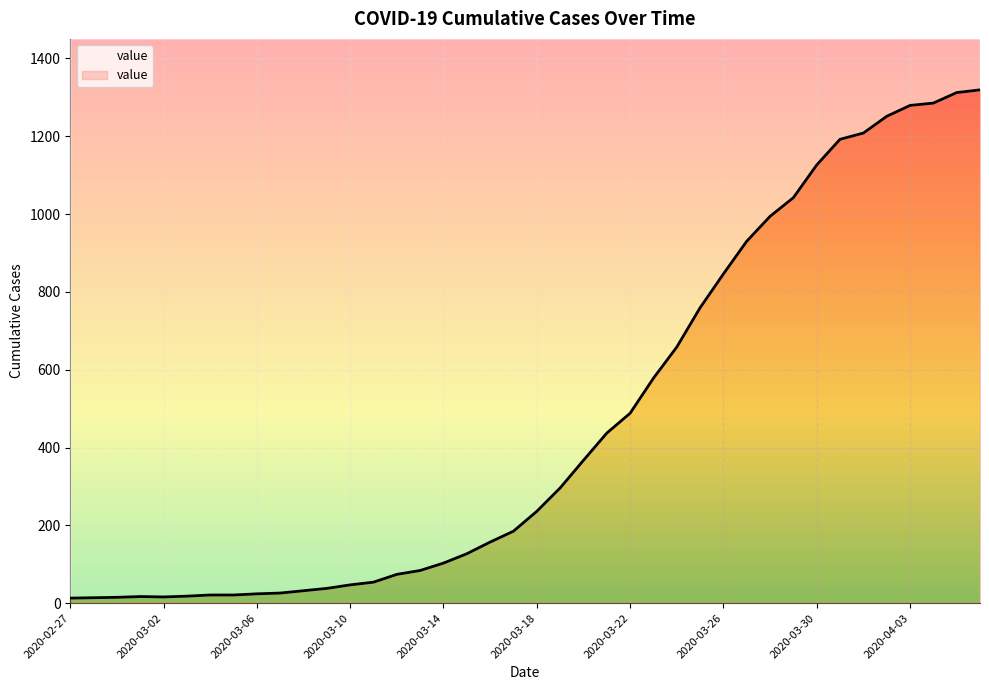

What is the difference between the maximum and minimum values?

1306